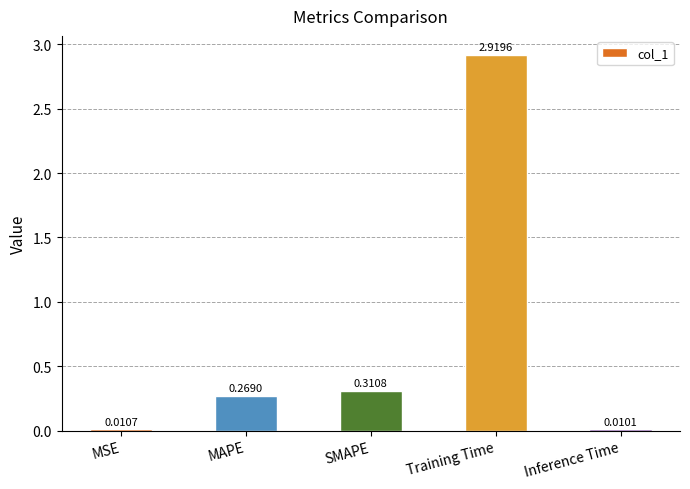

True or false: the data shows 0.5 at SMAPE.

False